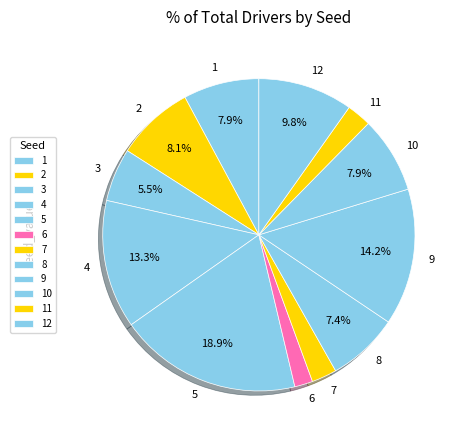

How many slices are in this pie chart?

12